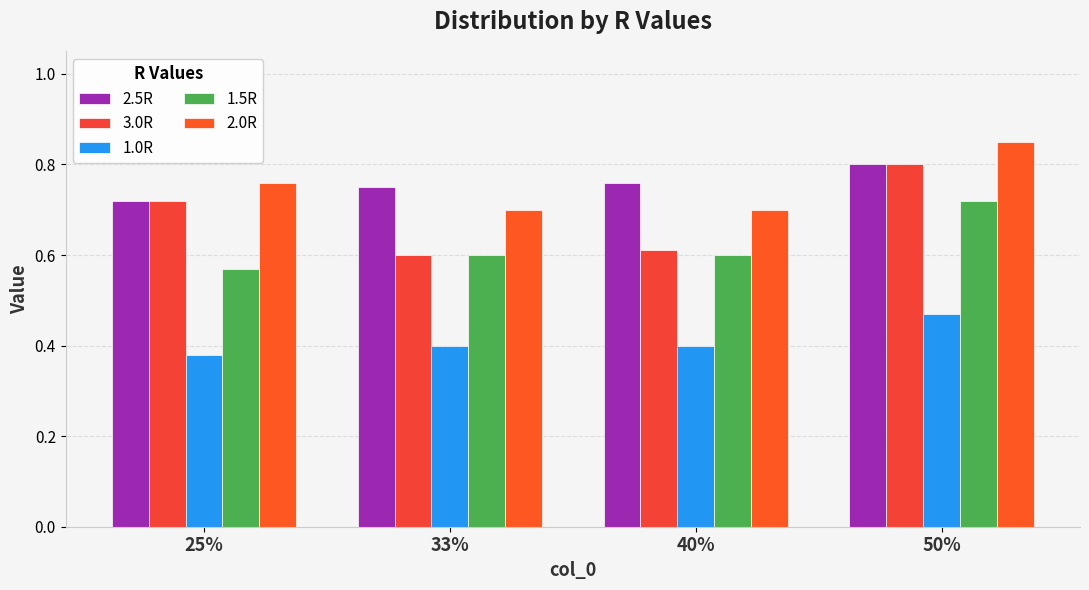

At how many categories does at least one series exceed 0?

4